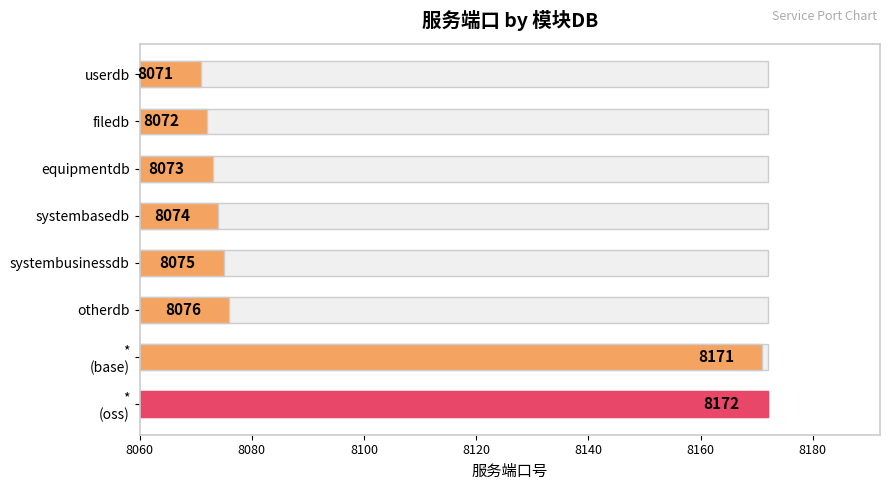

What is the difference between the maximum and minimum values?

101